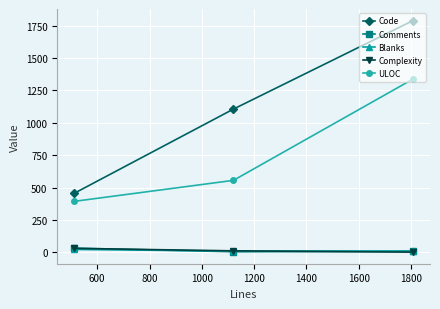

Which series has the largest total across all categories?

Code